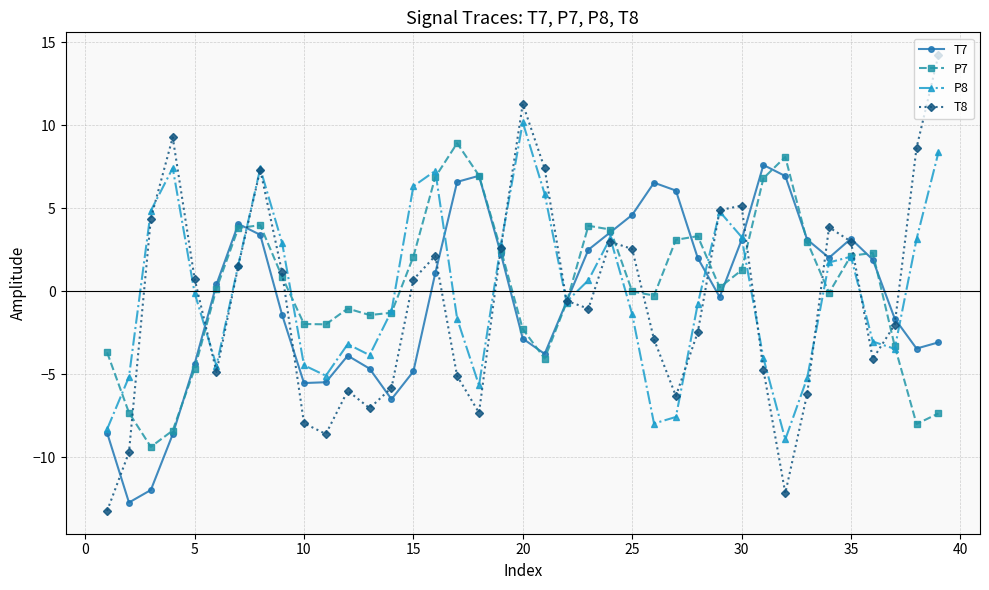

What is the value of the T8 point at the 4th from the left?

9.3